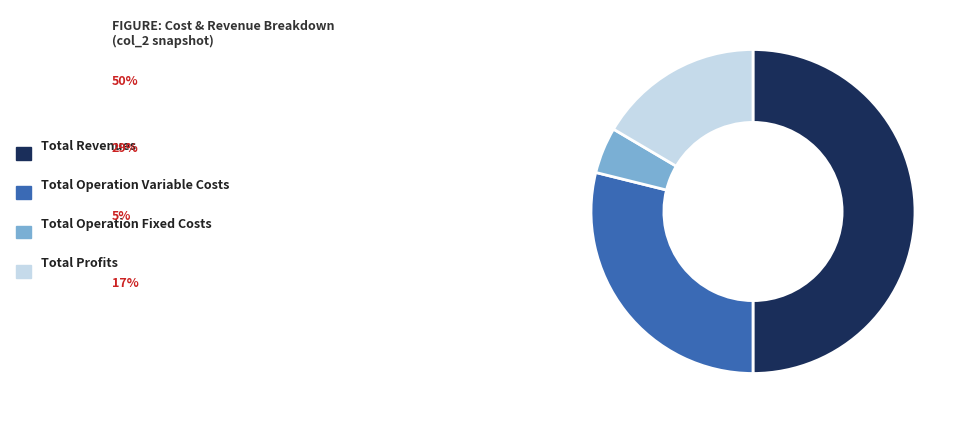

True or false: Total Profits accounts for 24% of the total.

False